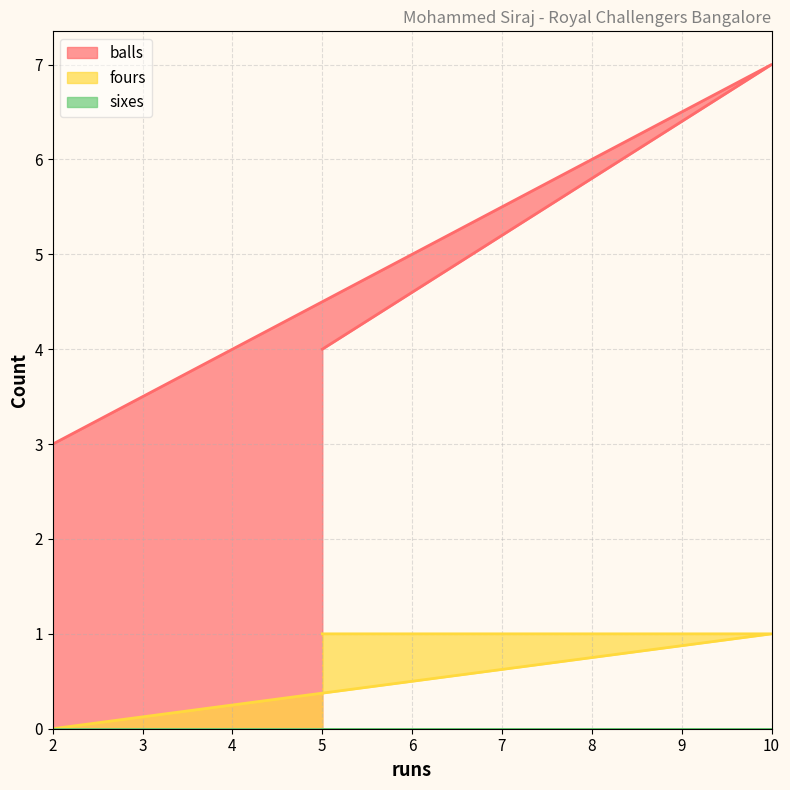

Which series has the largest range (max minus min)?

balls